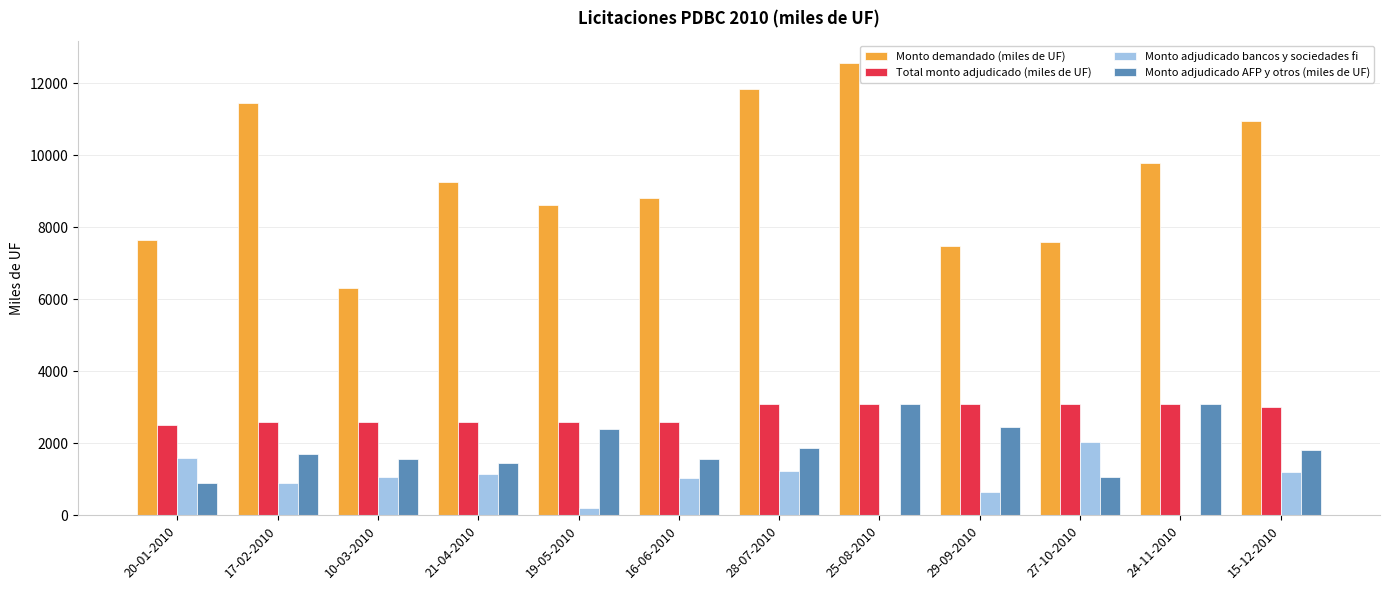

Between 20-01-2010 and 17-02-2010, which series saw the biggest shift?

Monto demandado (miles de UF)